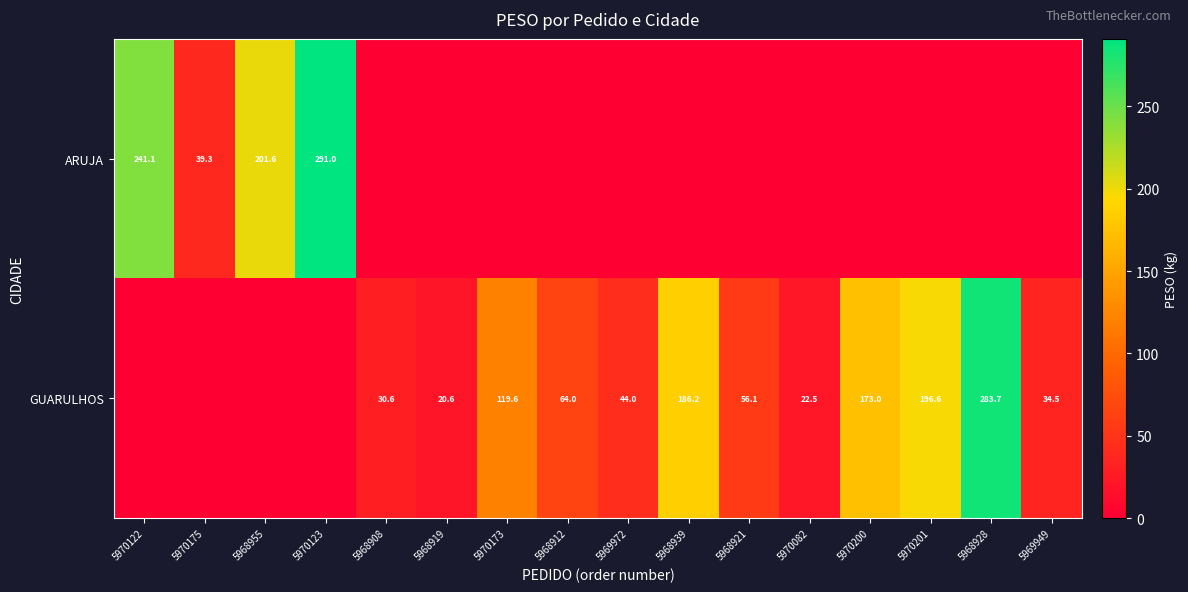

Is it true that GUARULHOS equals 76.1 at 5969972?

False